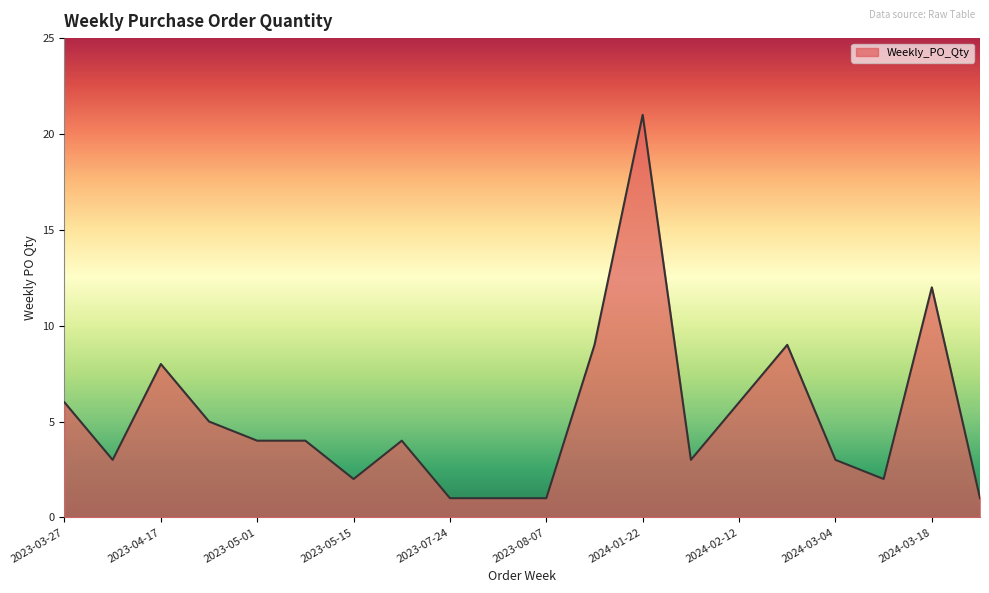

What is the maximum value shown in the chart?

21